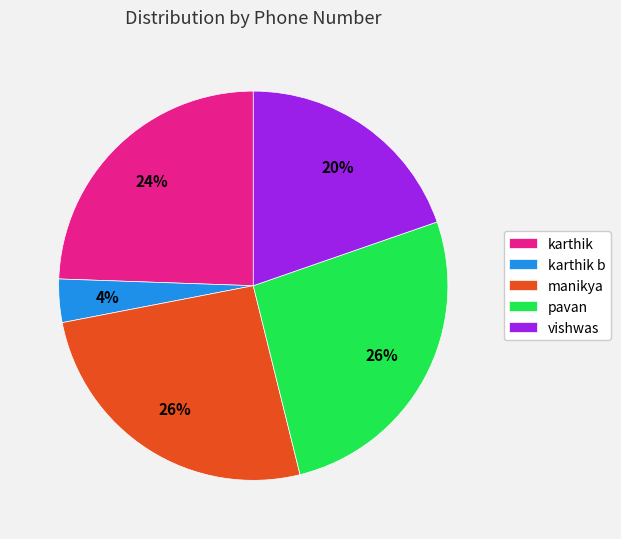

Which has a higher value, manikya or karthik?

manikya